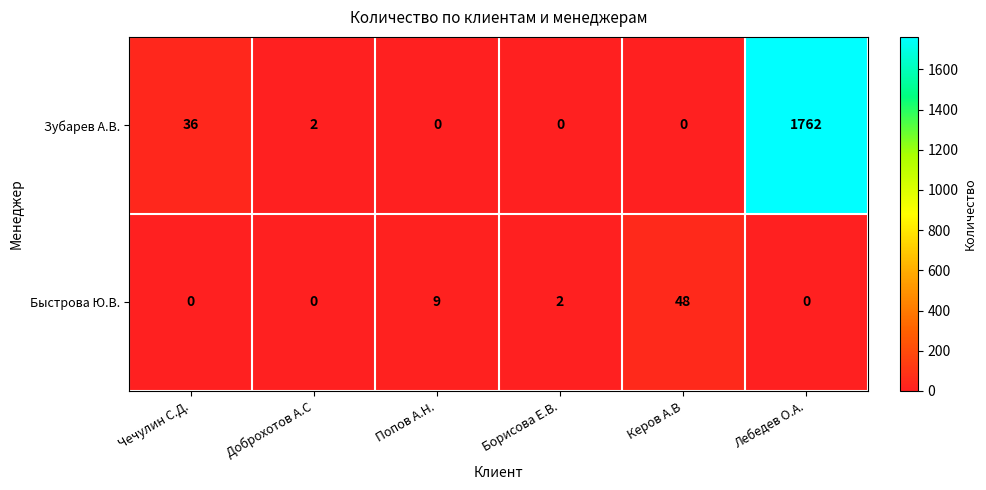

Between Попов А.Н. and Керов А.В, which series saw the biggest shift?

Быстрова Ю.В.